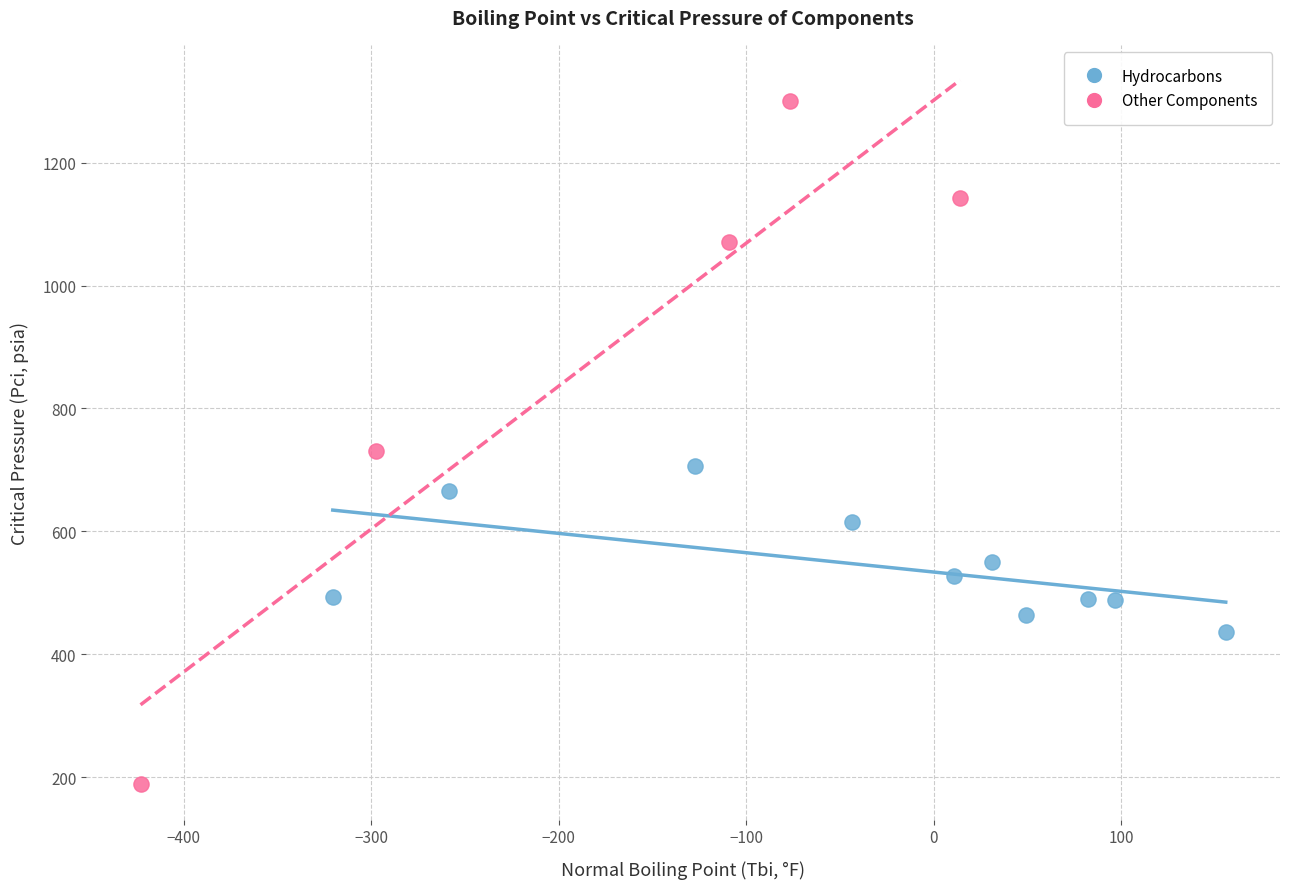

Which series has the widest spread of Y values?

Other Components